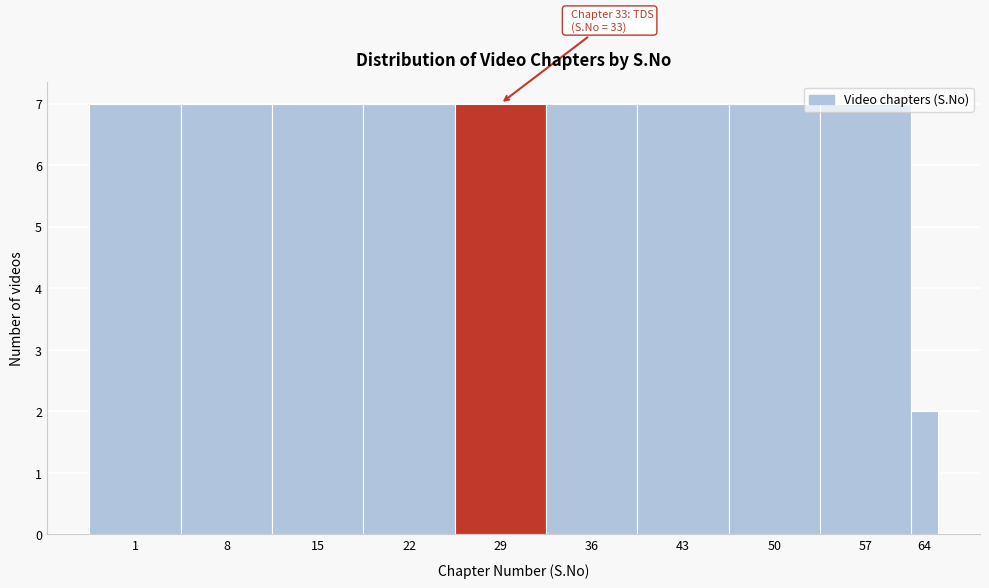

What is the value of the 5th bar from the left?

7